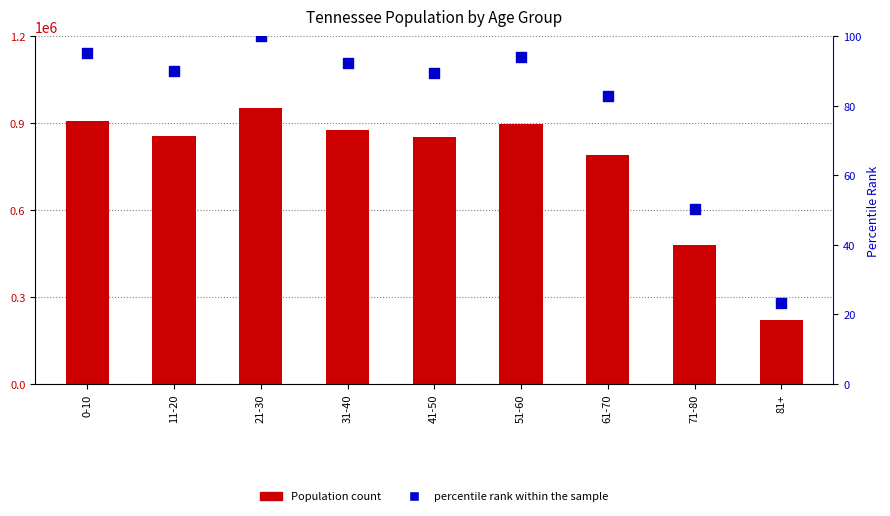

Which series contains the highest Y value?

Population